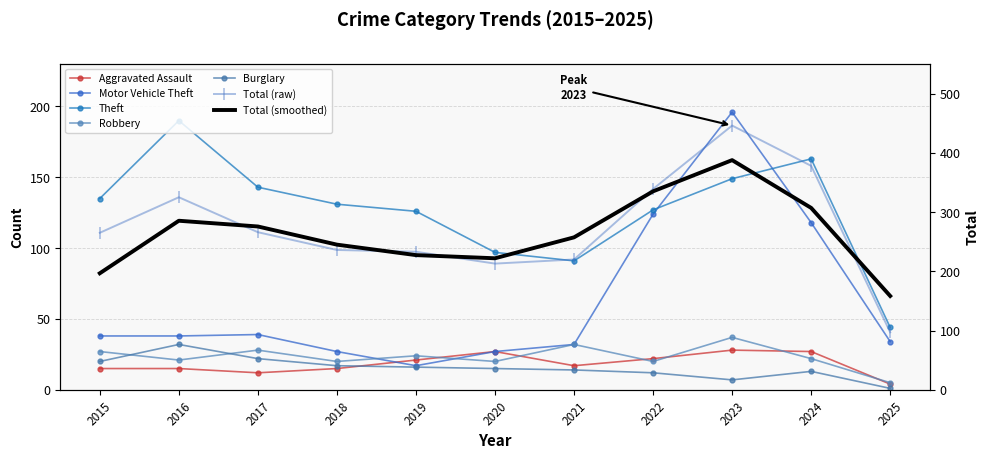

Read the Total value at 2021.

220